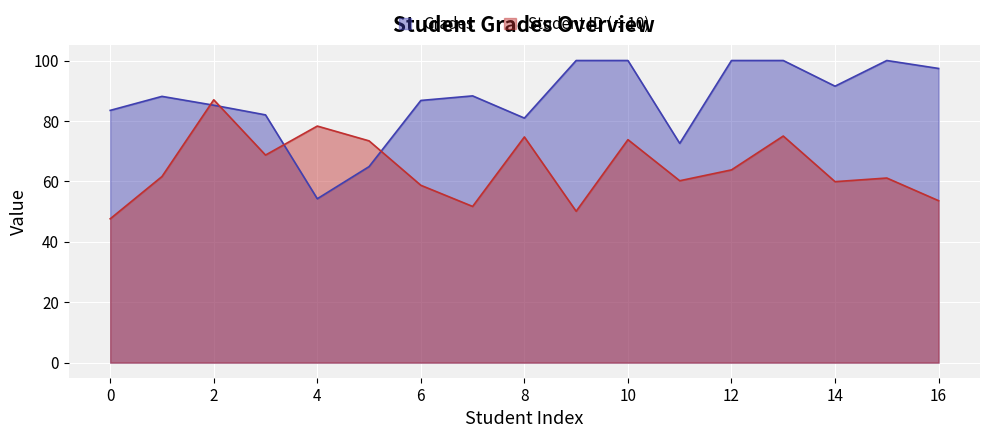

At which category is the sum across all series the highest?

13